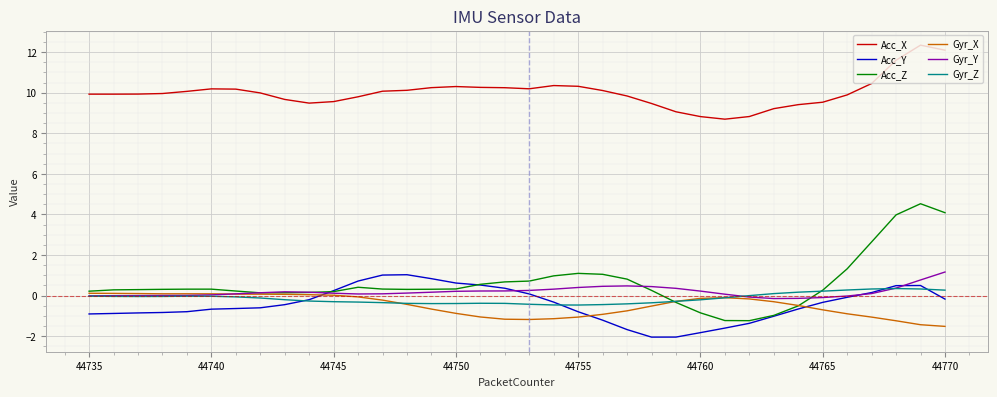

Which series has the largest range (max minus min)?

Acc_Z